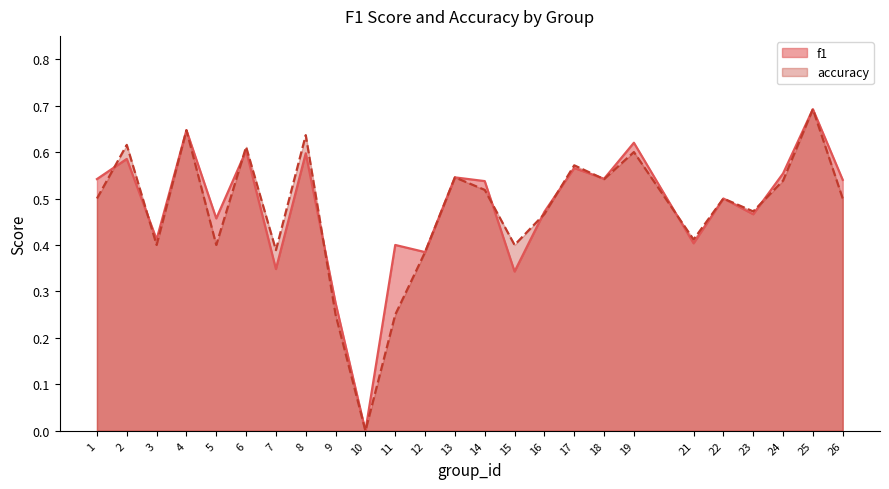

What is the difference between the second highest and second lowest values in the accuracy series?

0.4